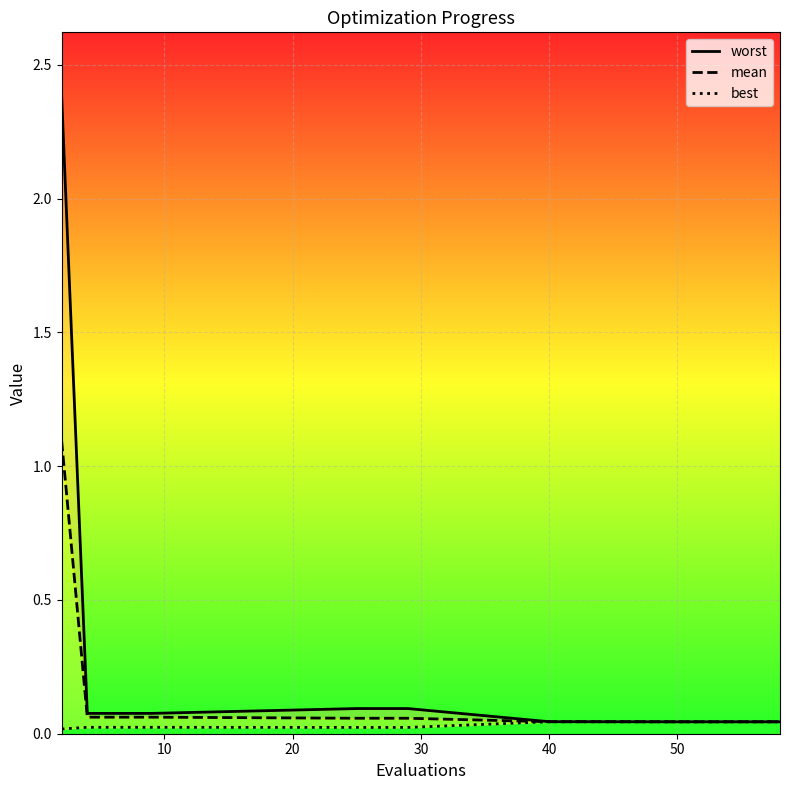

True or false: worst and mean cross at least once.

False